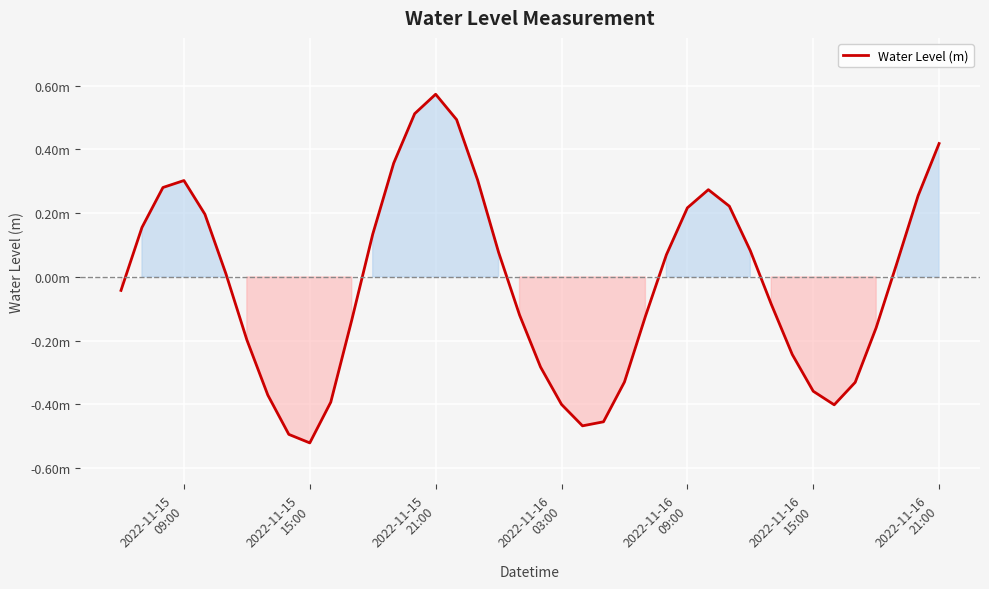

Does the chart display data point markers on the line(s)?

No